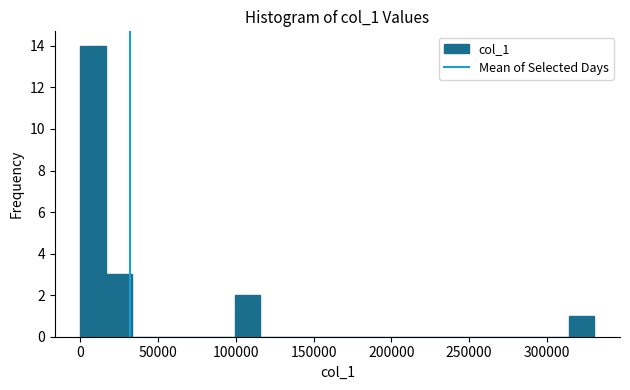

Read against the x-axis, roughly where is the centre of the tallest bar?

10000